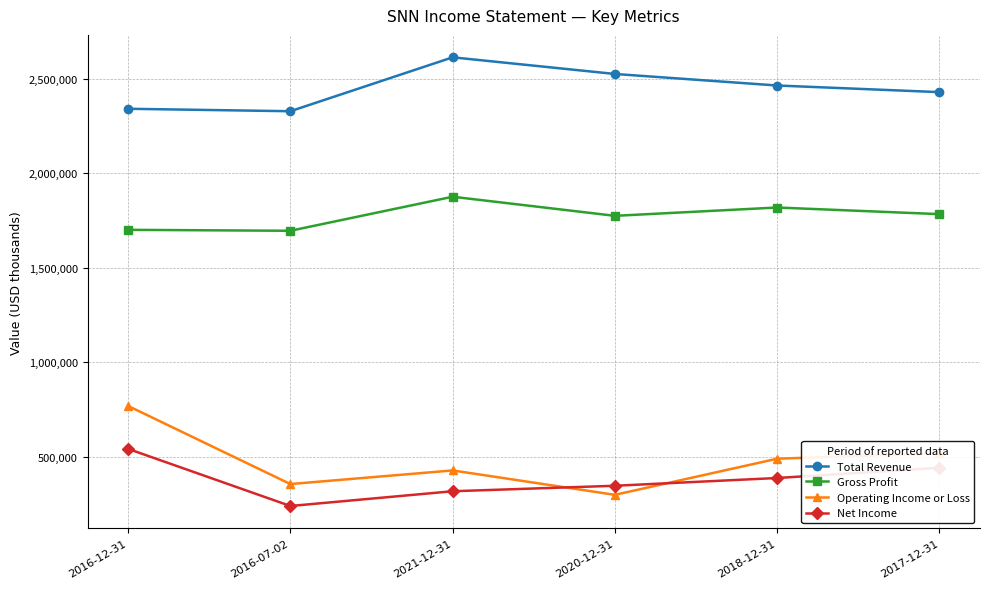

At which category does Total Revenue reach its first local valley?

2016-07-02